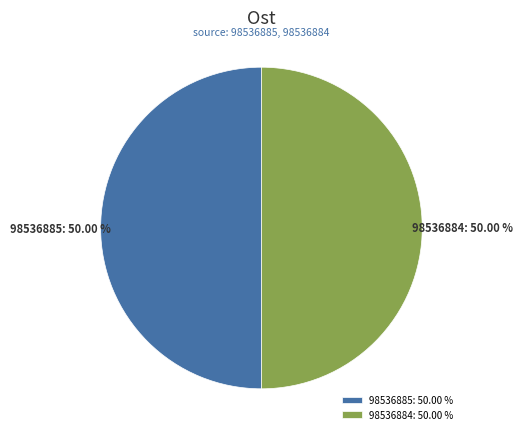

The 98536884 slice represents 50% of the pie. True or false?

True